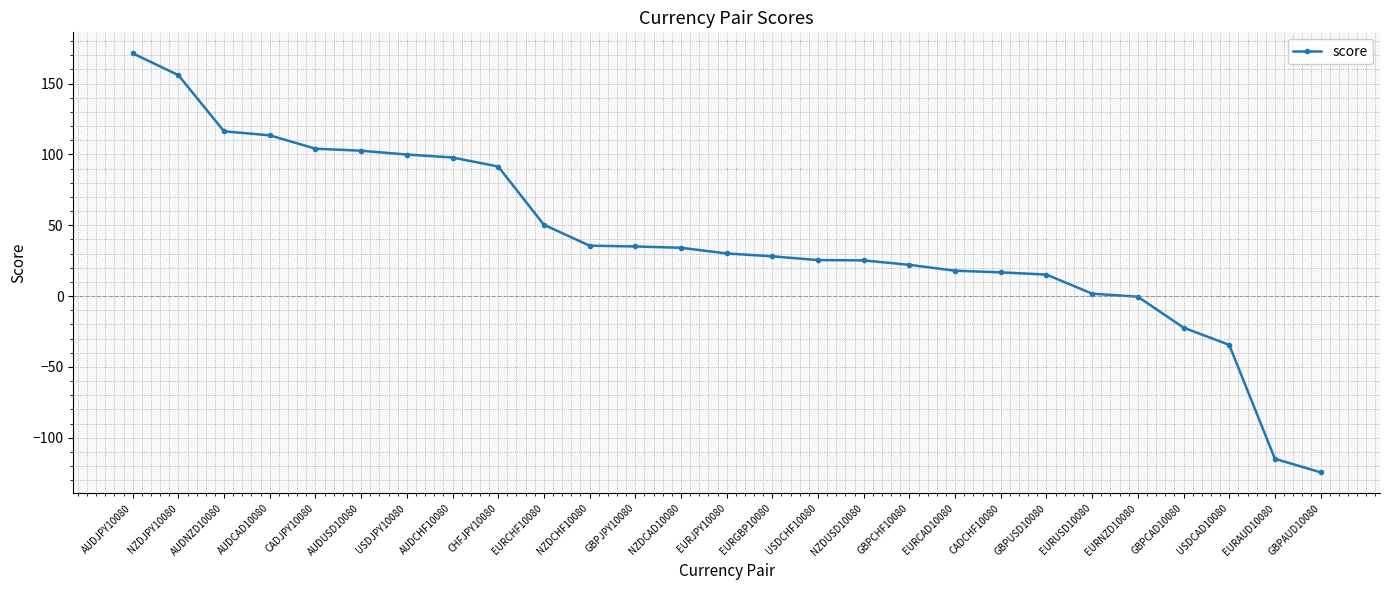

The value at EURCHF10080 is 50.4. True or false?

True